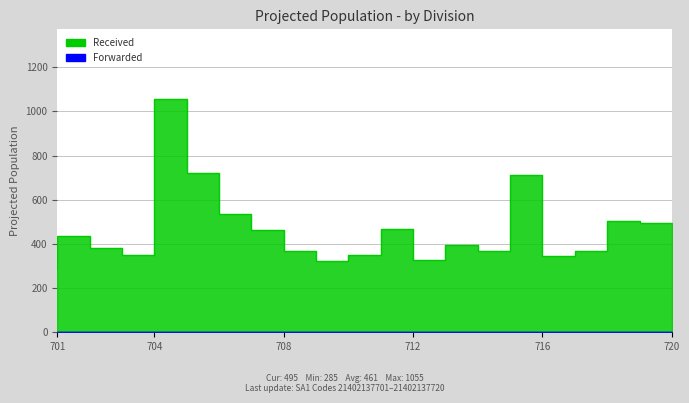

What is the average value?

462